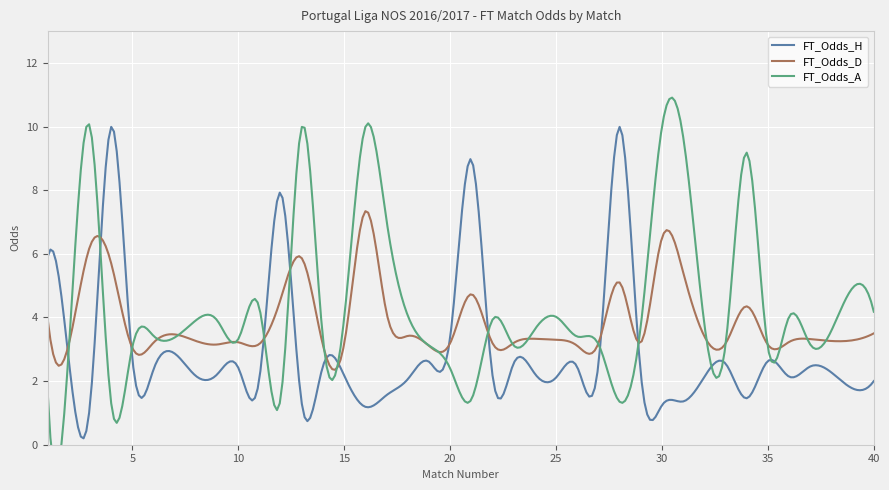

What is the total value across all series at 11?

9.6